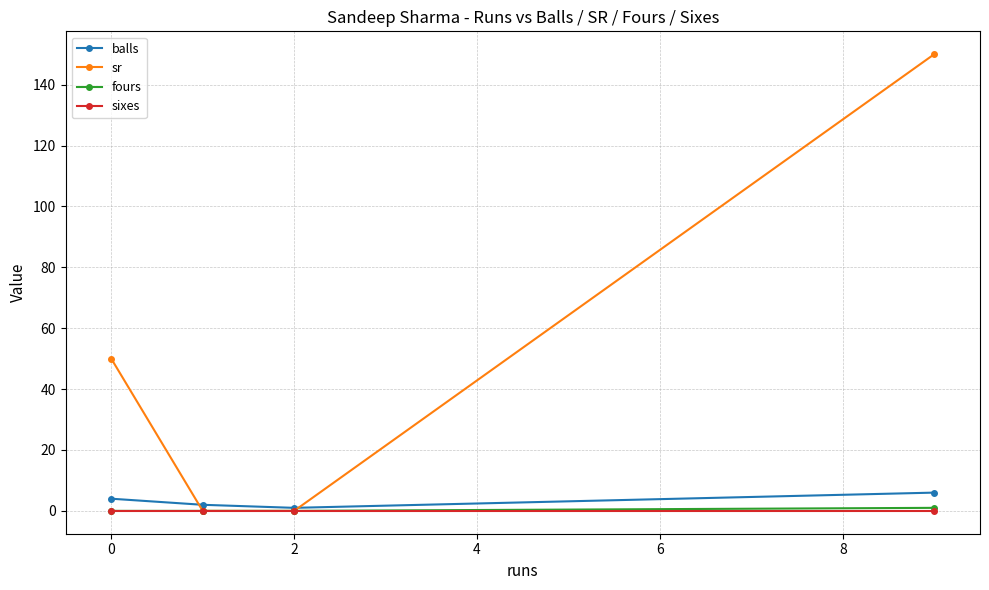

True or false: sr has more than 0 interior local peaks.

False